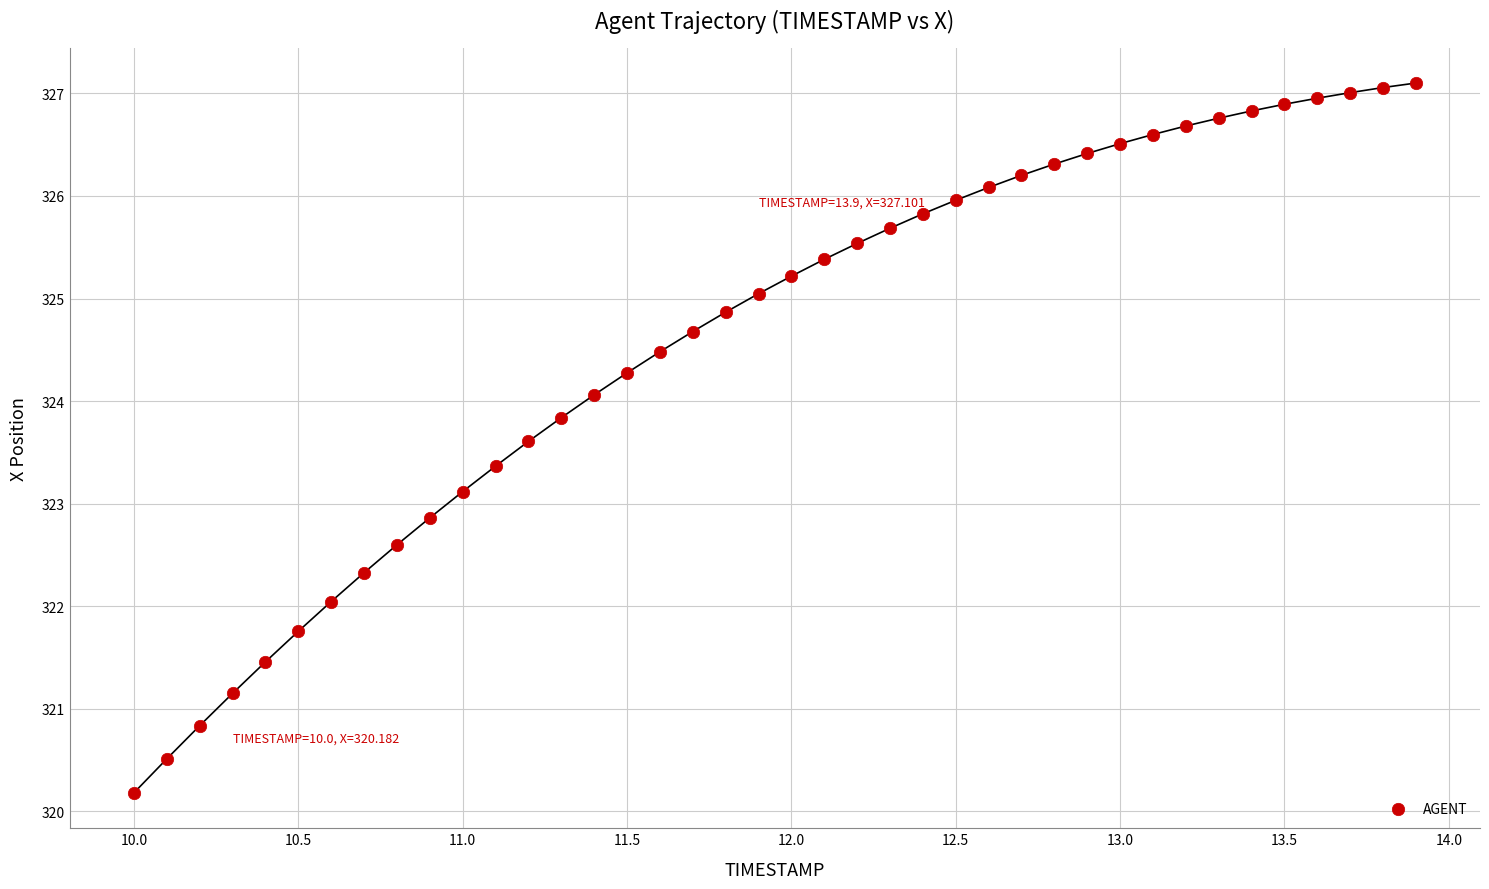

What is the range of Y values (max minus min)?

6.9